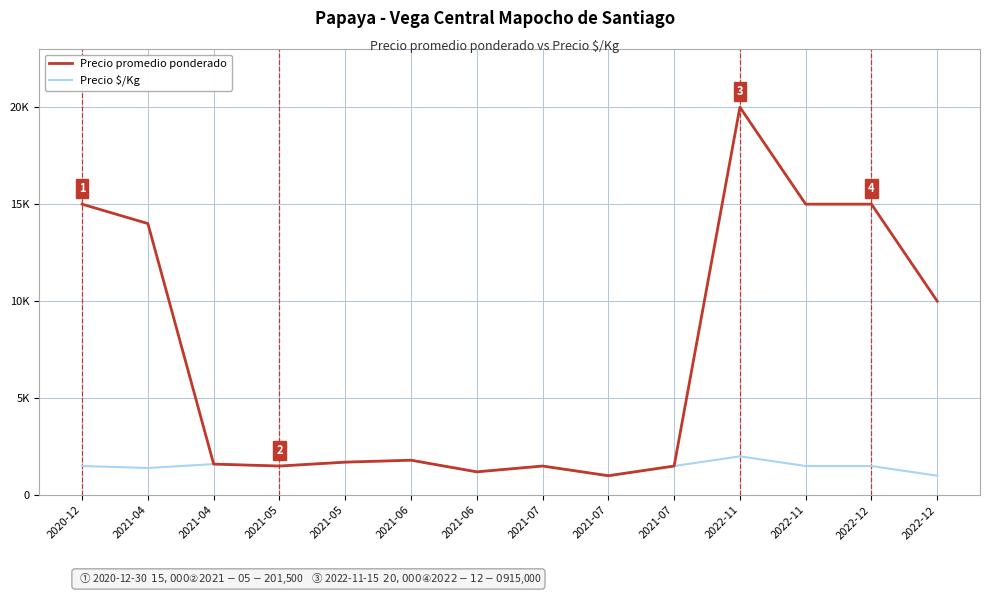

The Precio $/Kg series shows 2383 at 2021-05. True or false?

False